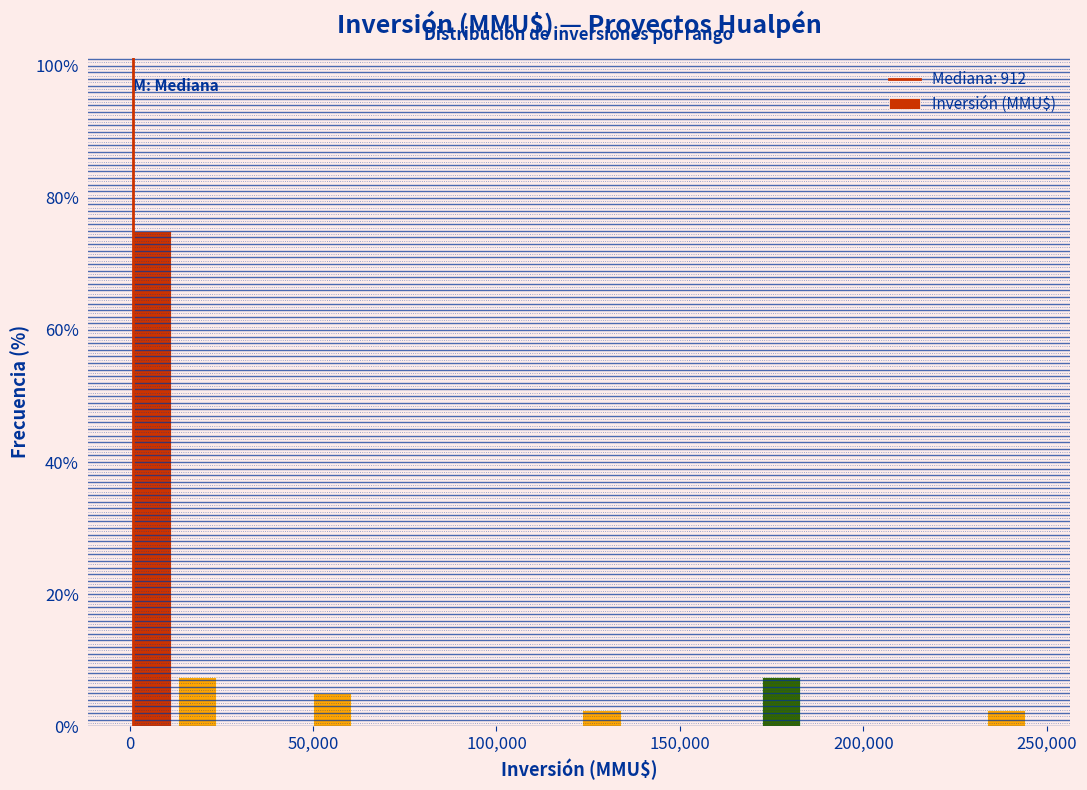

Read against the x-axis, roughly where is the centre of the tallest bar?

5000